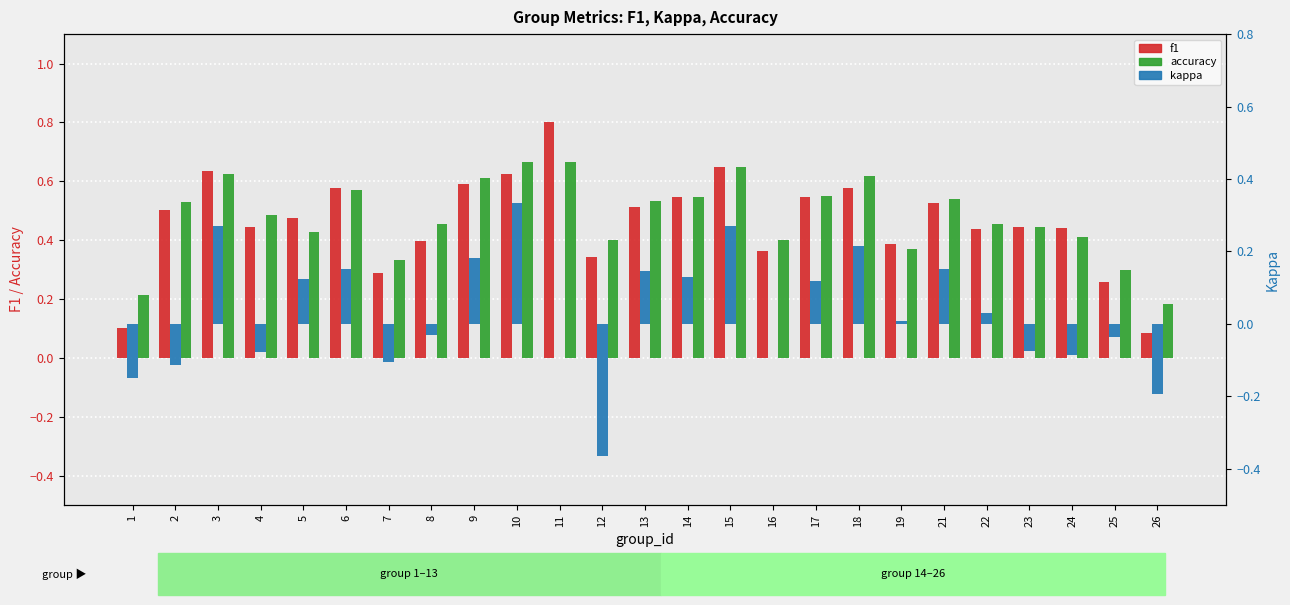

What is the highest value of the f1 series?

0.8